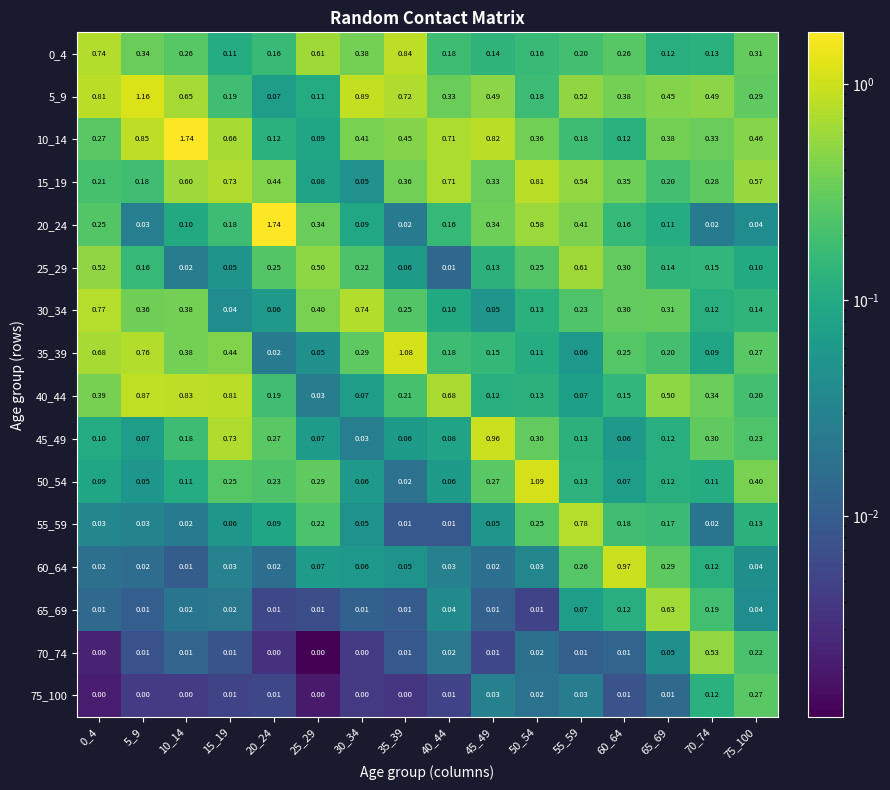

Is the value of 55_59 at 25_29 greater than the value of 70_74 at 65_69?

Yes